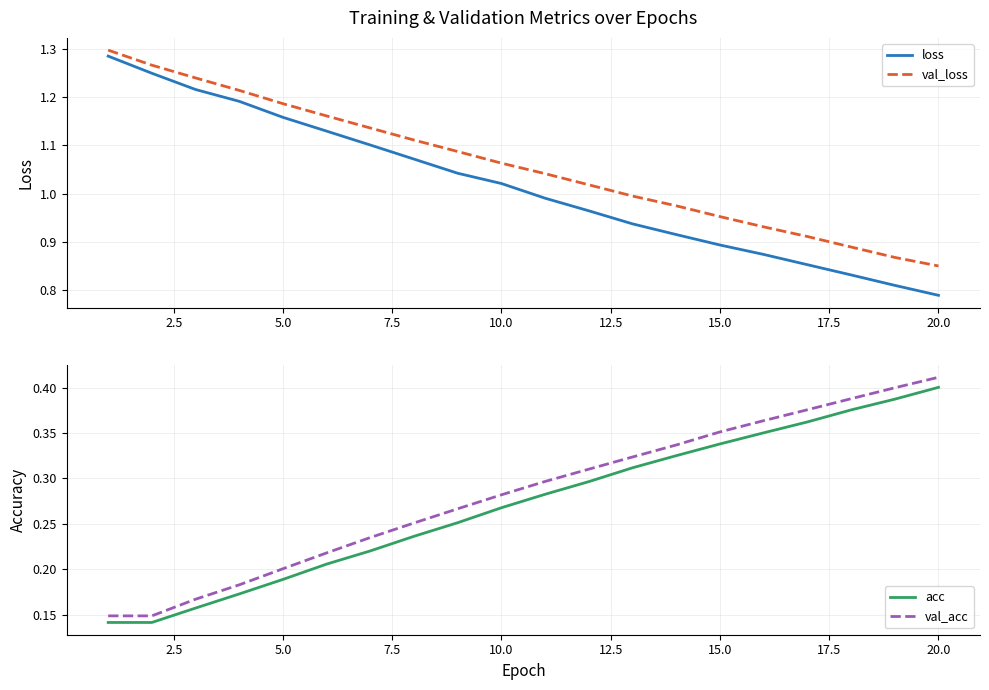

True or false: val_acc and acc intersect in this chart.

False